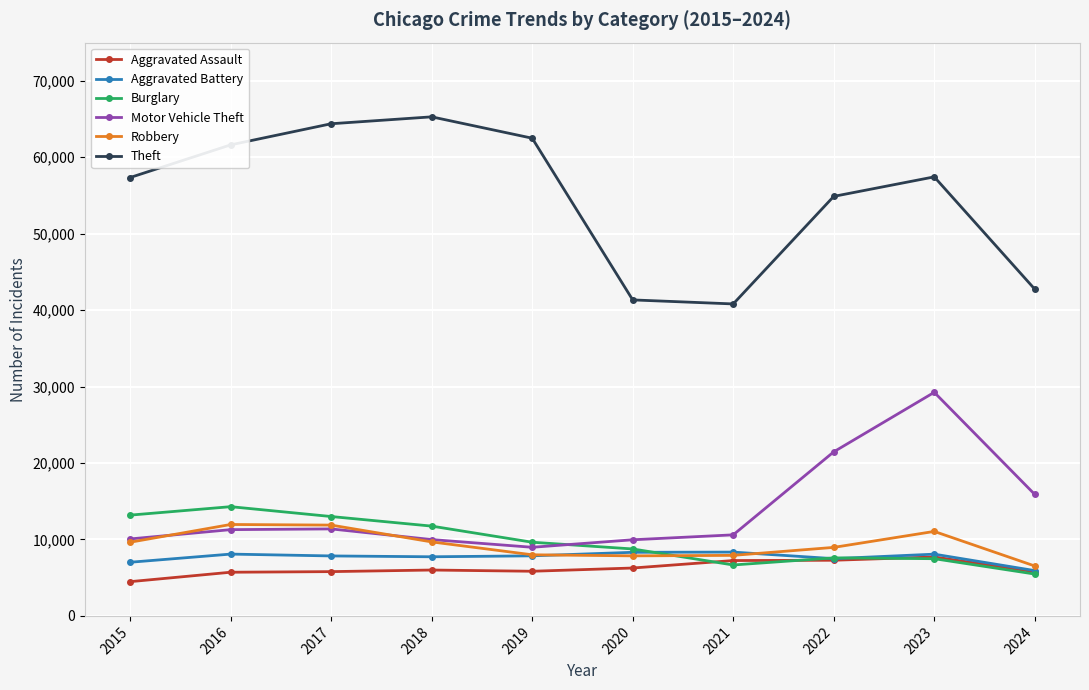

What is the maximum value for Aggravated Assault?

7710